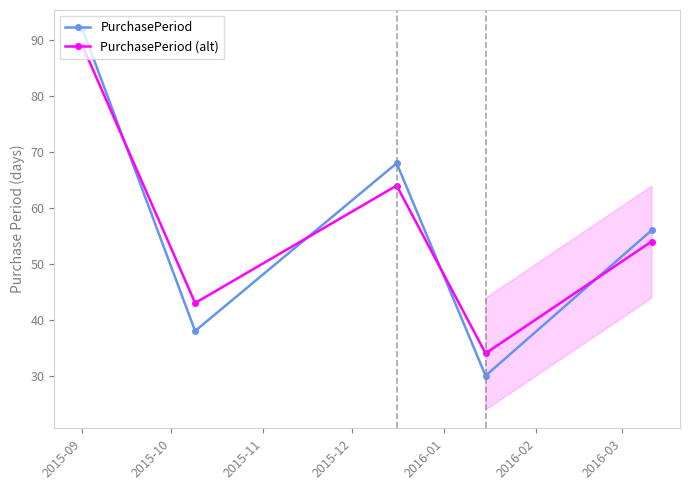

How many times do PurchasePeriod (alt) and PurchasePeriod cross each other?

4